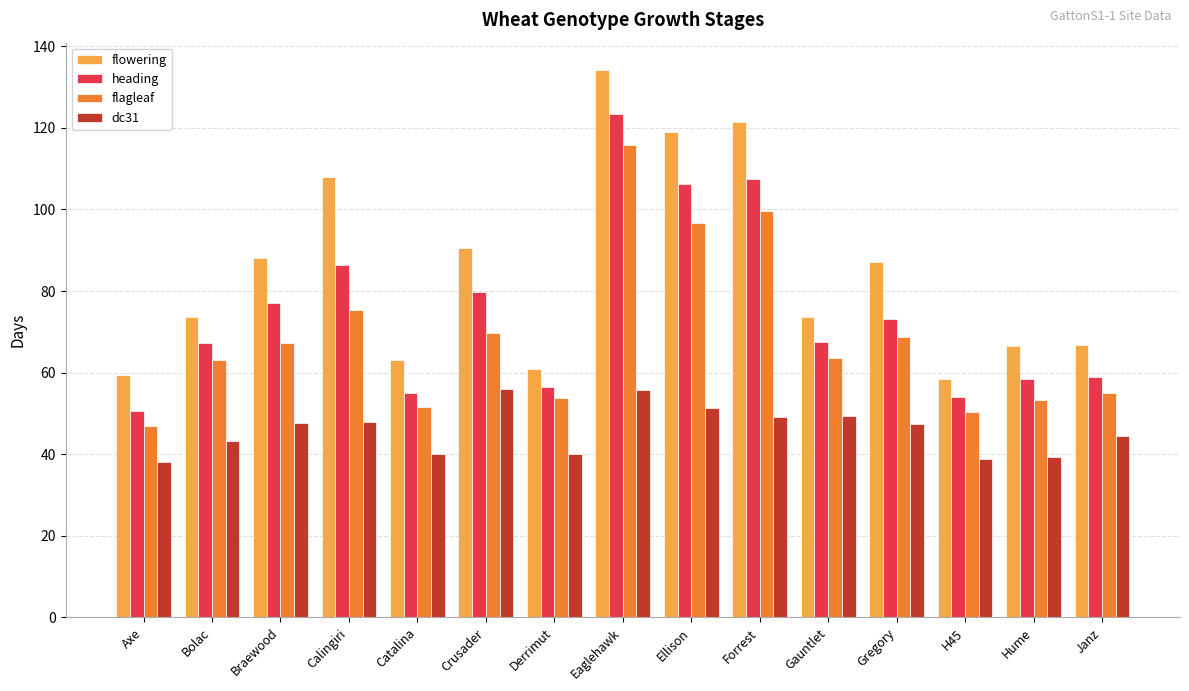

Are the bars horizontal?

No